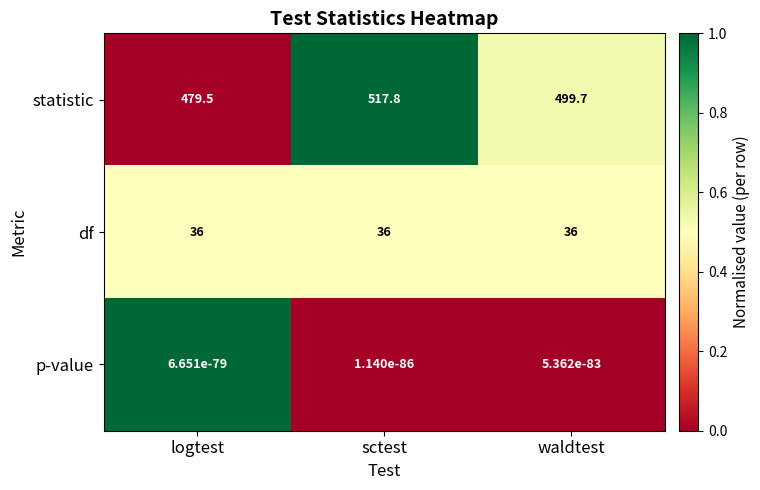

What is the maximum value for statistic?

517.8